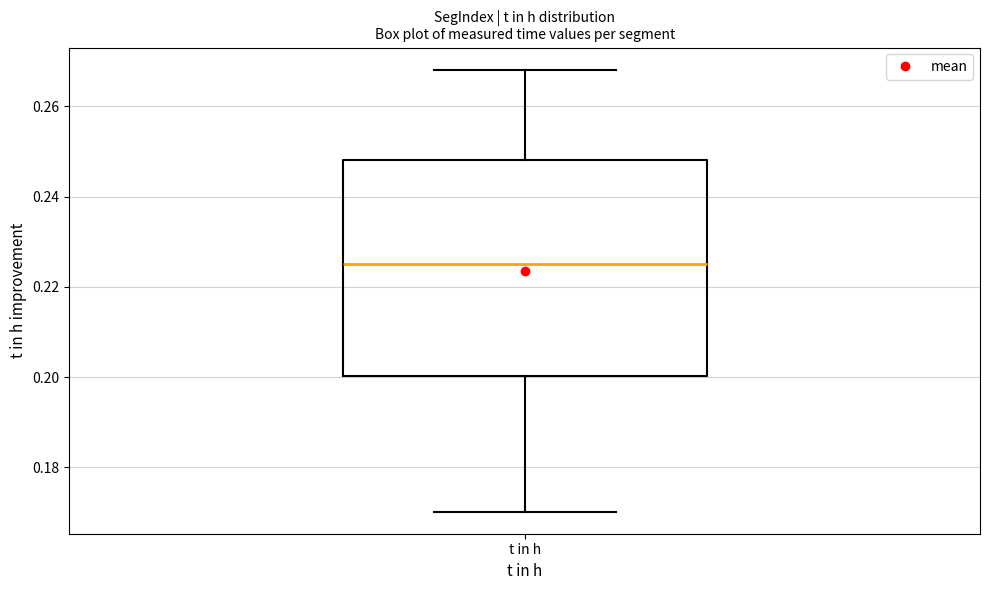

Transcribe this box plot: give where the median line is, the range the box spans, and where the two whiskers end, as read against the y-axis. The values are not printed on the chart, so give them approximately, as read against the axis.

median 0.226, box 0.200 to 0.248, whiskers 0.170 to 0.268